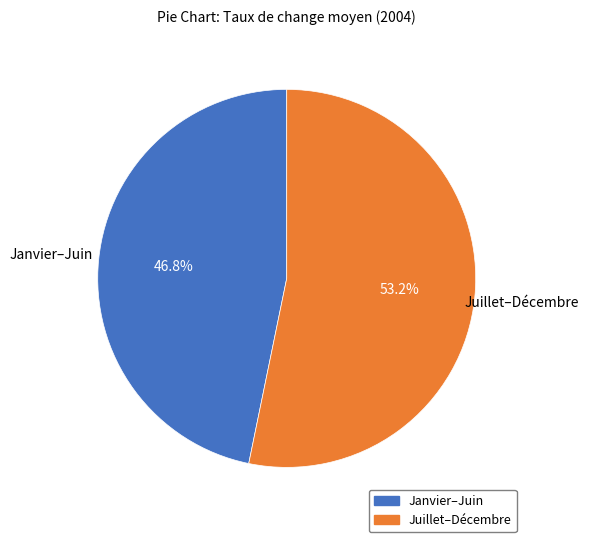

Is there a majority slice in this chart?

Yes